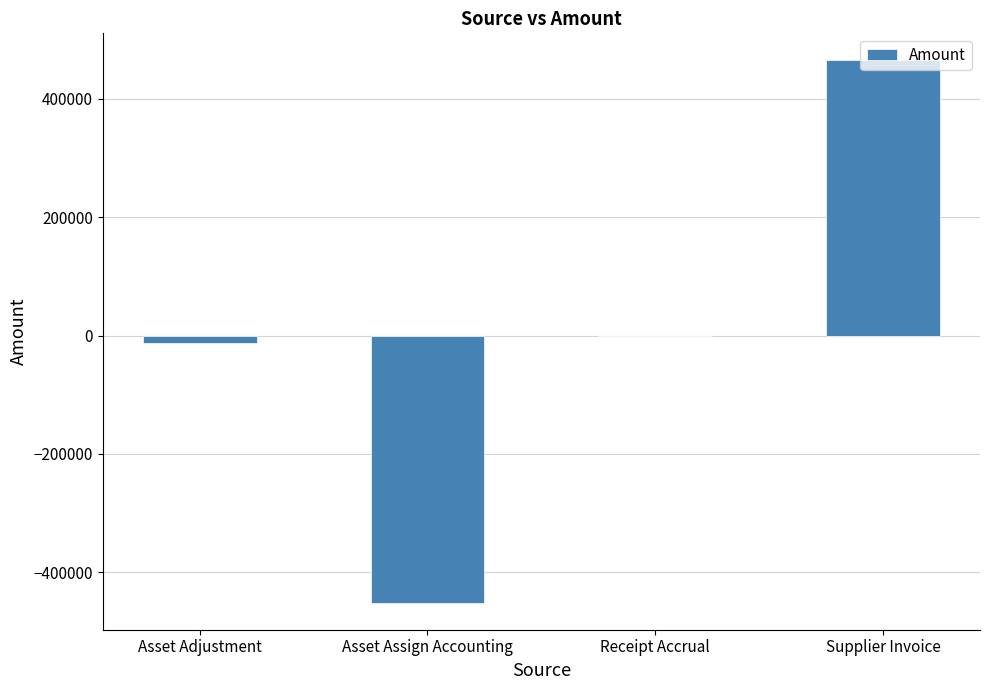

How many distinct data groups are displayed?

1